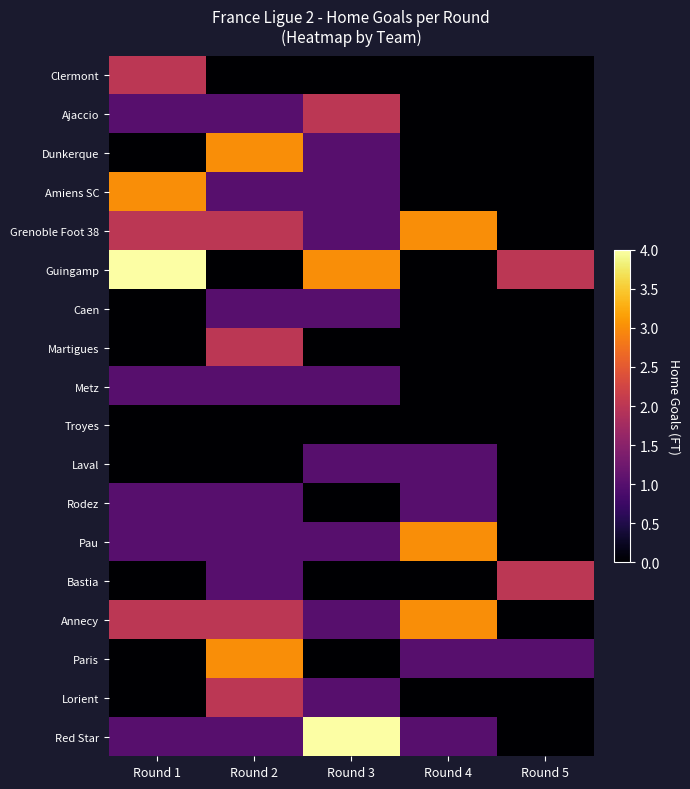

Between Round 2 and Round 5, which is larger?

Round 2